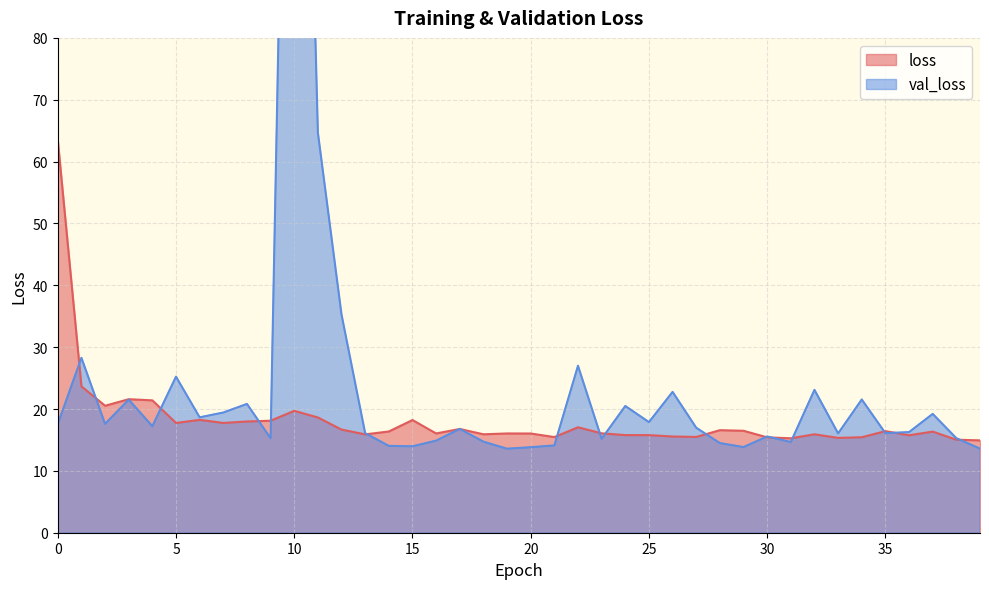

Which category has the lowest value across all series?

19